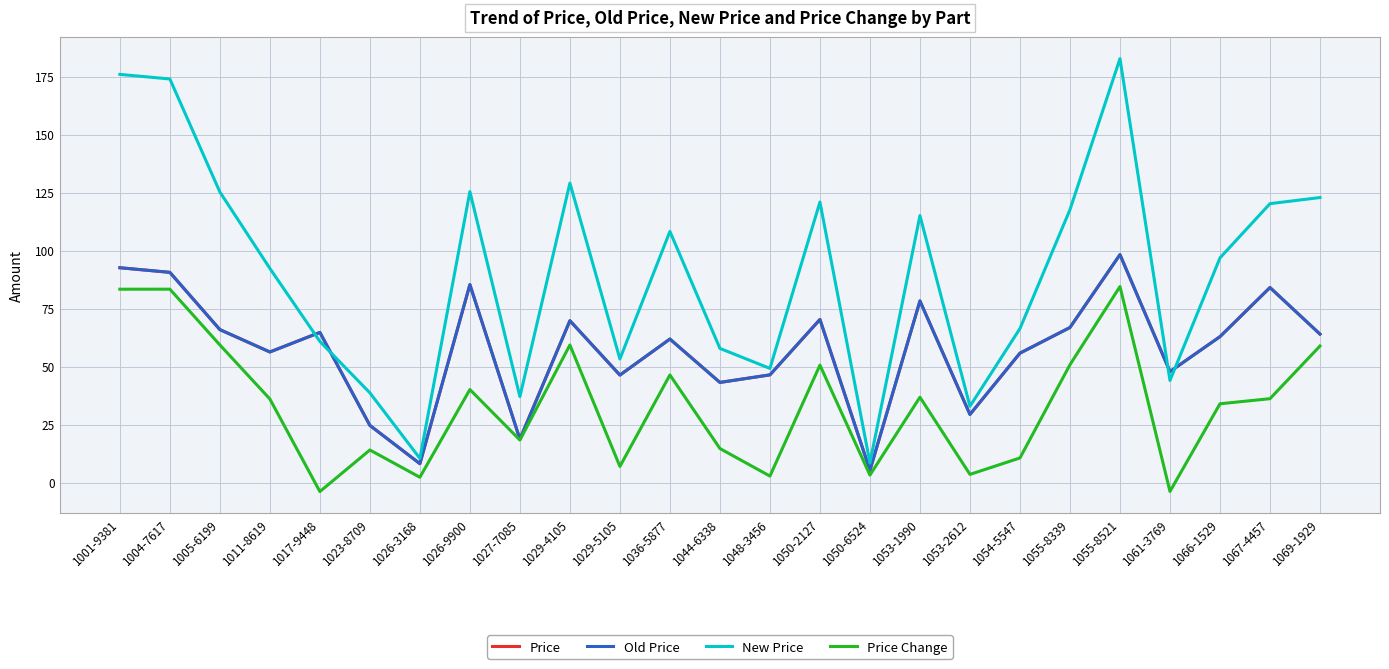

Does the chart have visible grid lines?

Yes